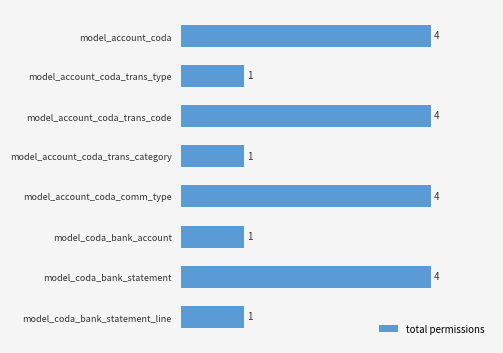

What is the maximum value shown in the chart?

4